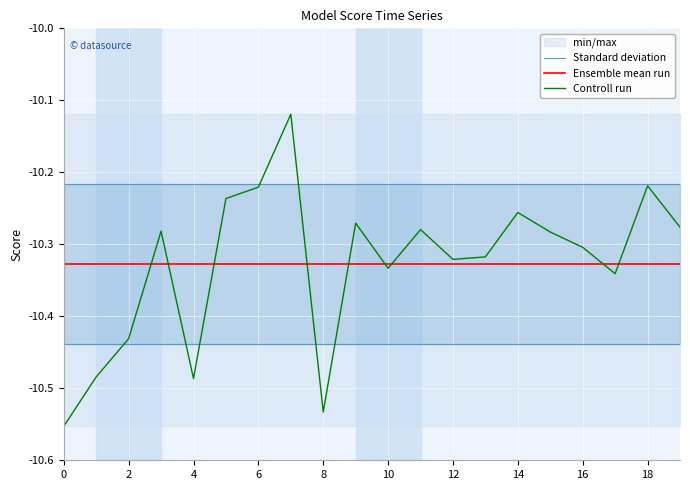

True or false: Standard deviation has more than 1 interior local peaks.

False